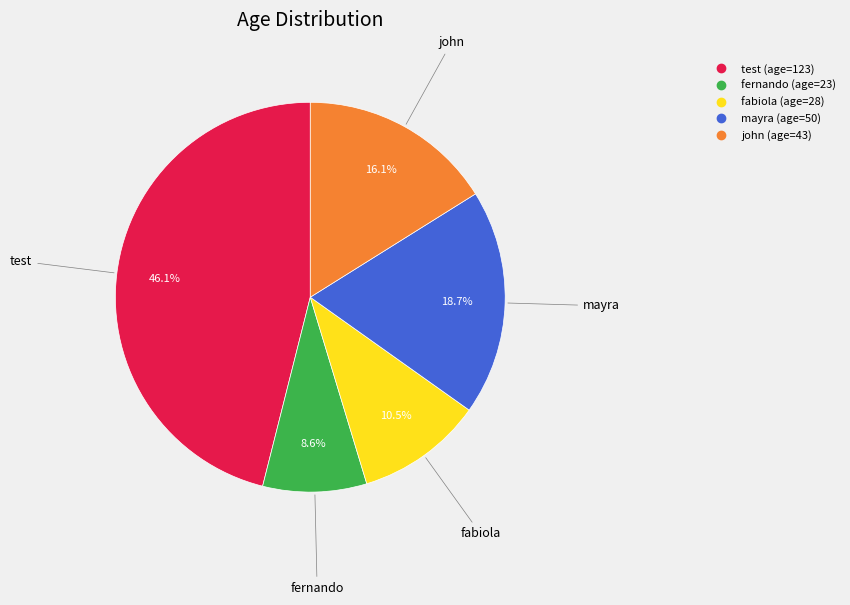

Rank the categories by value from lowest to highest.

fernando, fabiola, john, mayra, test